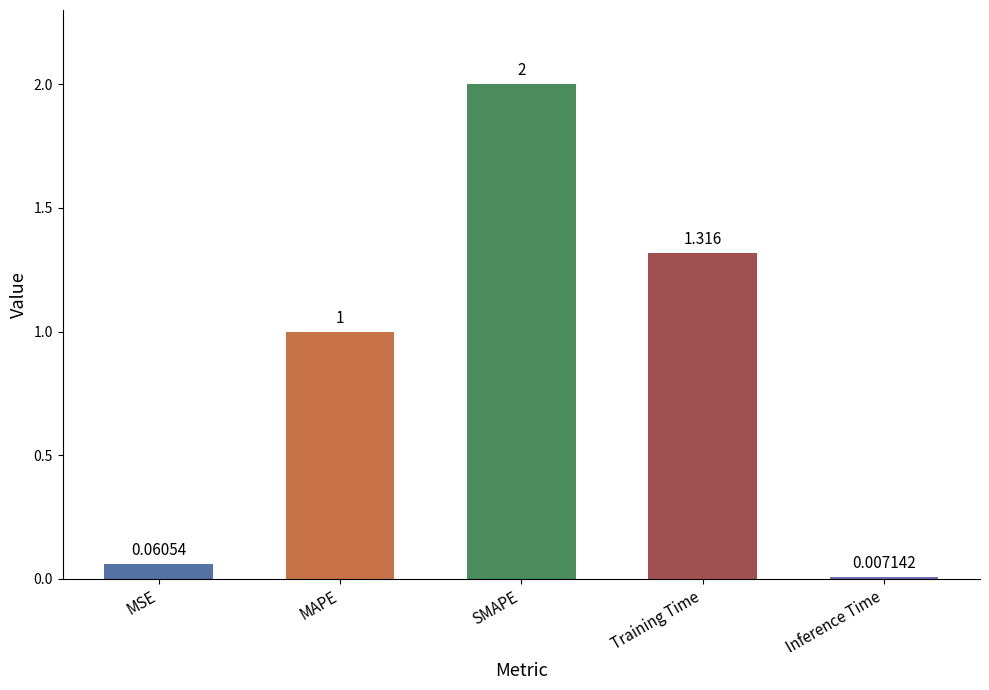

What is the value of the 3rd bar from the left?

2.0